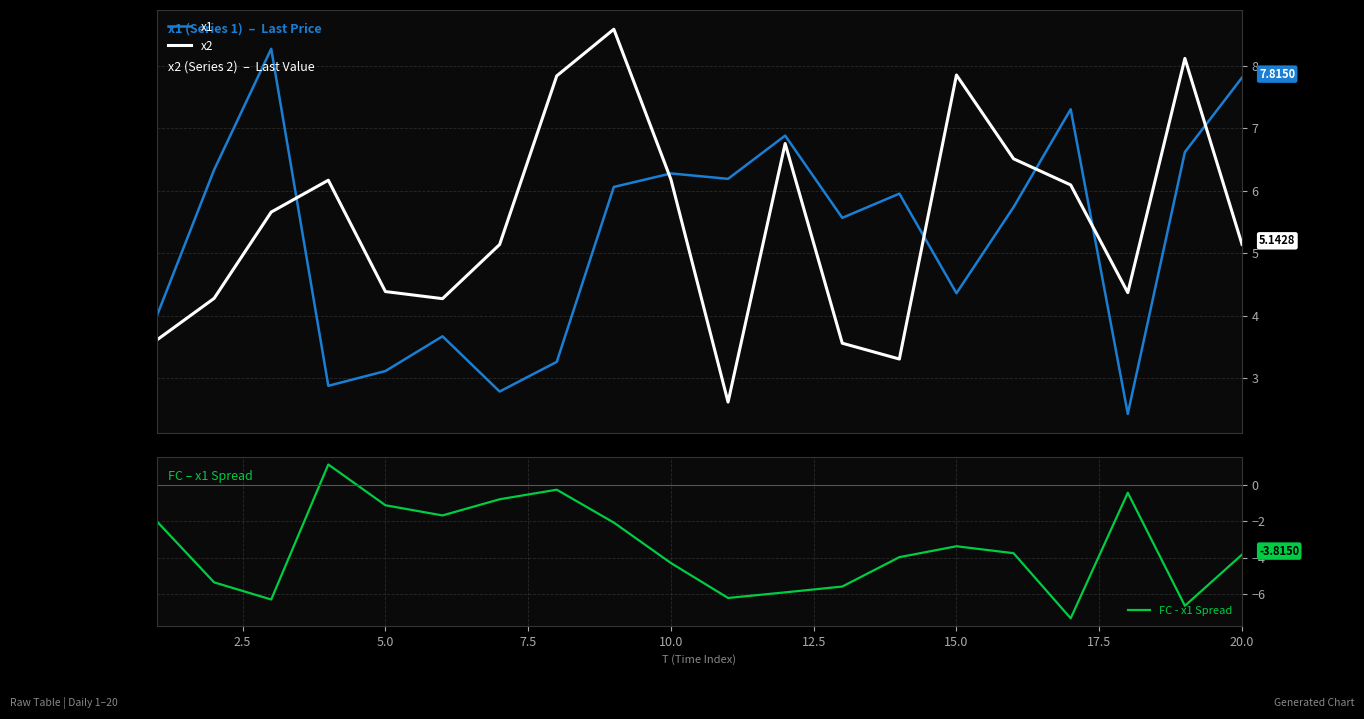

True or false: x1 and x2 intersect in this chart.

True